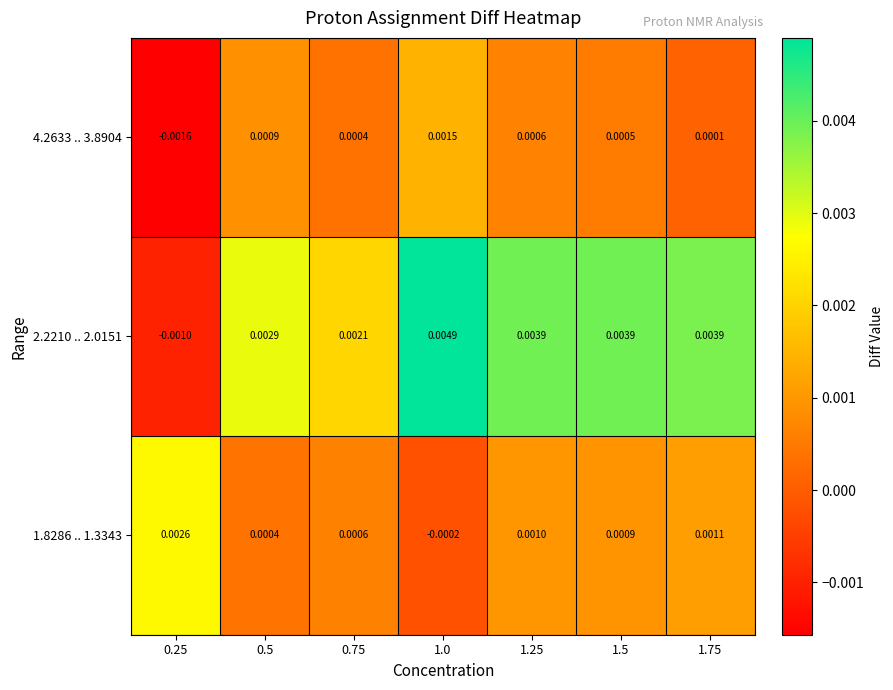

Is the value of 2.2210 .. 2.0151 at 1.5 greater than the value of 1.8286 .. 1.3343 at 1.25?

Yes